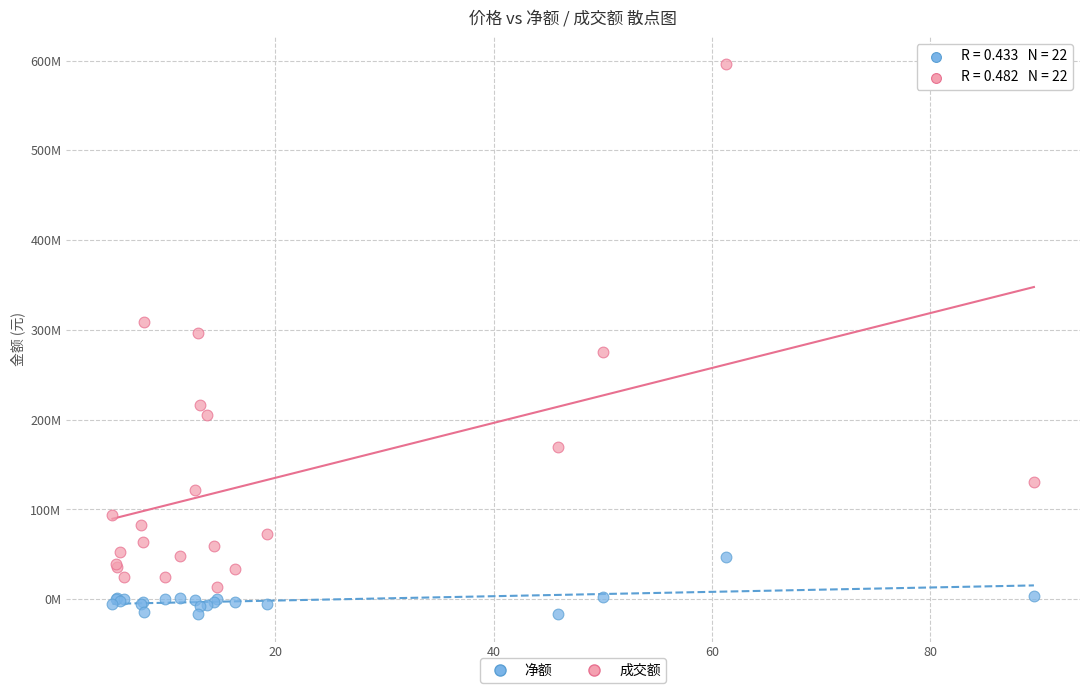

What are all the series names shown in the legend?

净额, 成交额